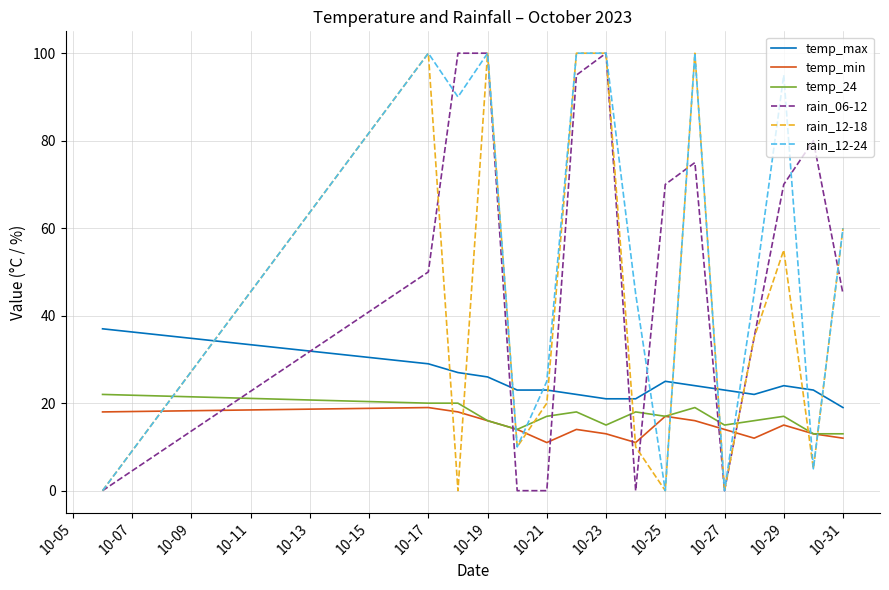

In temp_min, how many points are lower than both neighbors (excluding endpoints)?

3